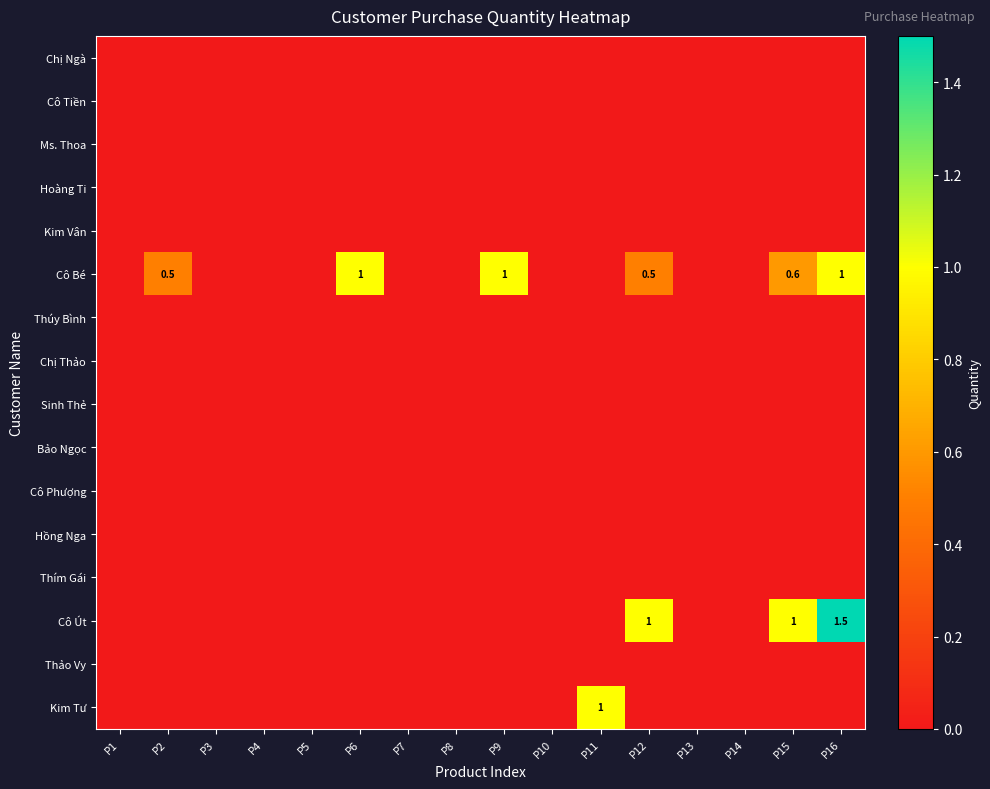

Which series has the largest total across all categories?

Cô Bé